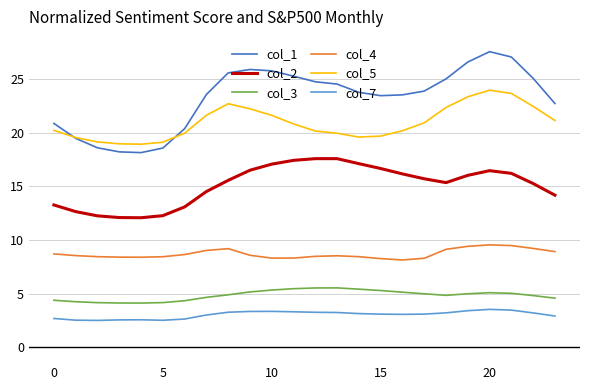

Which series has the largest total across all categories?

col_1